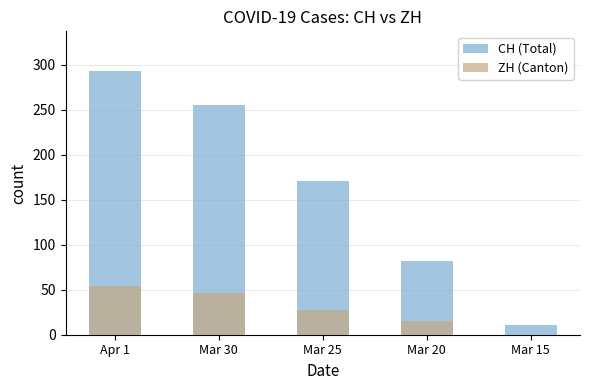

What is the label of the 1st bar from the left?

Apr 1